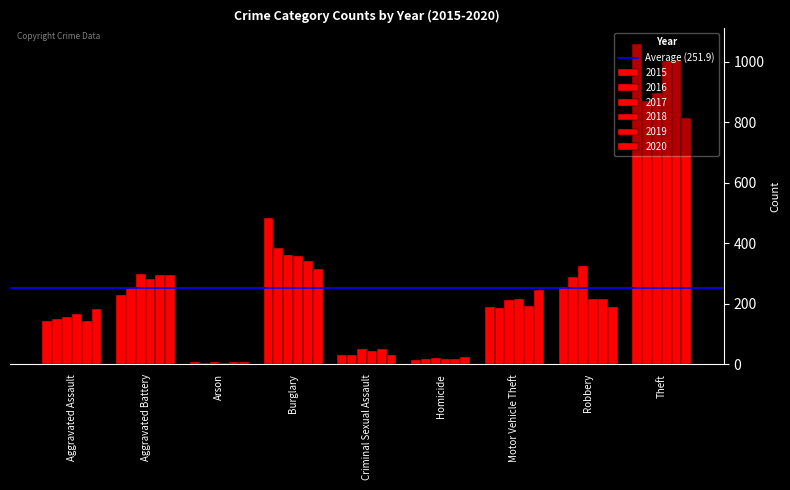

Between Aggravated Assault and Arson, which series saw the biggest shift?

2020